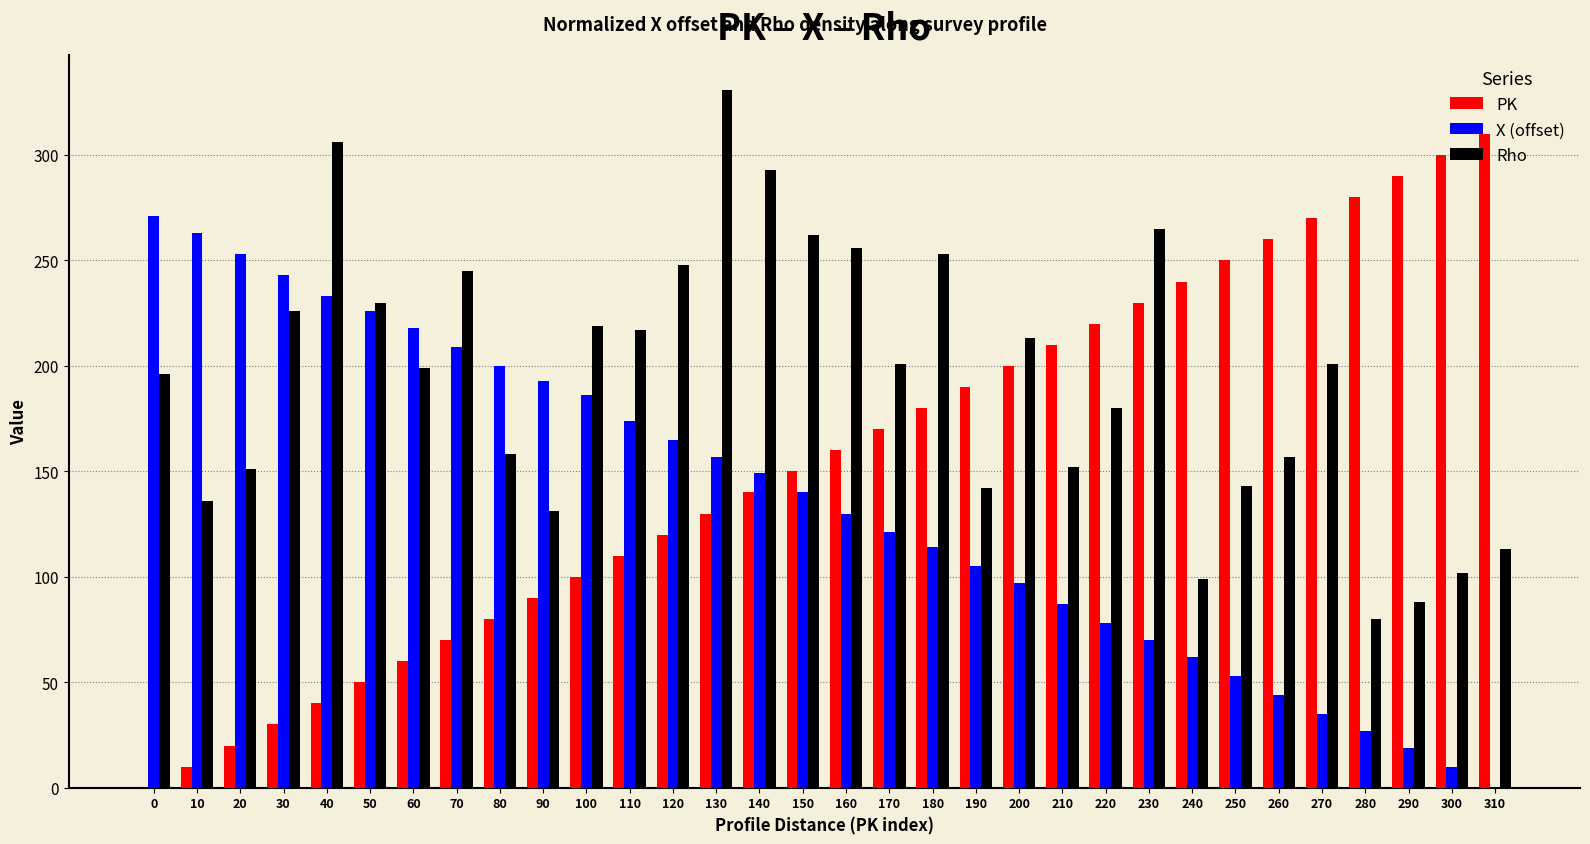

How many data points does each series have?

32